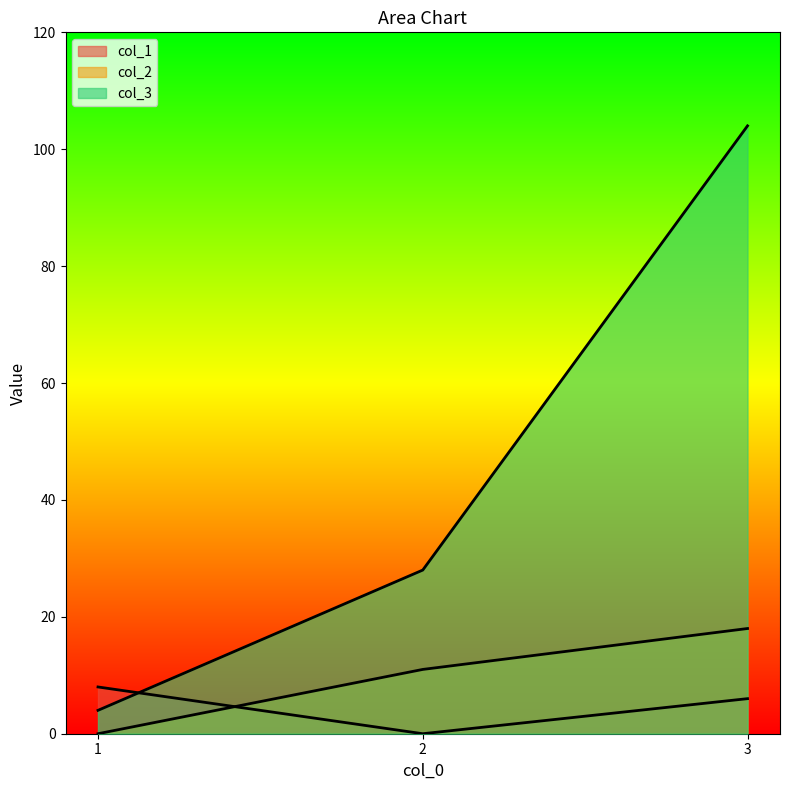

What is the value of the col_1 point at the 3rd from the left?

6